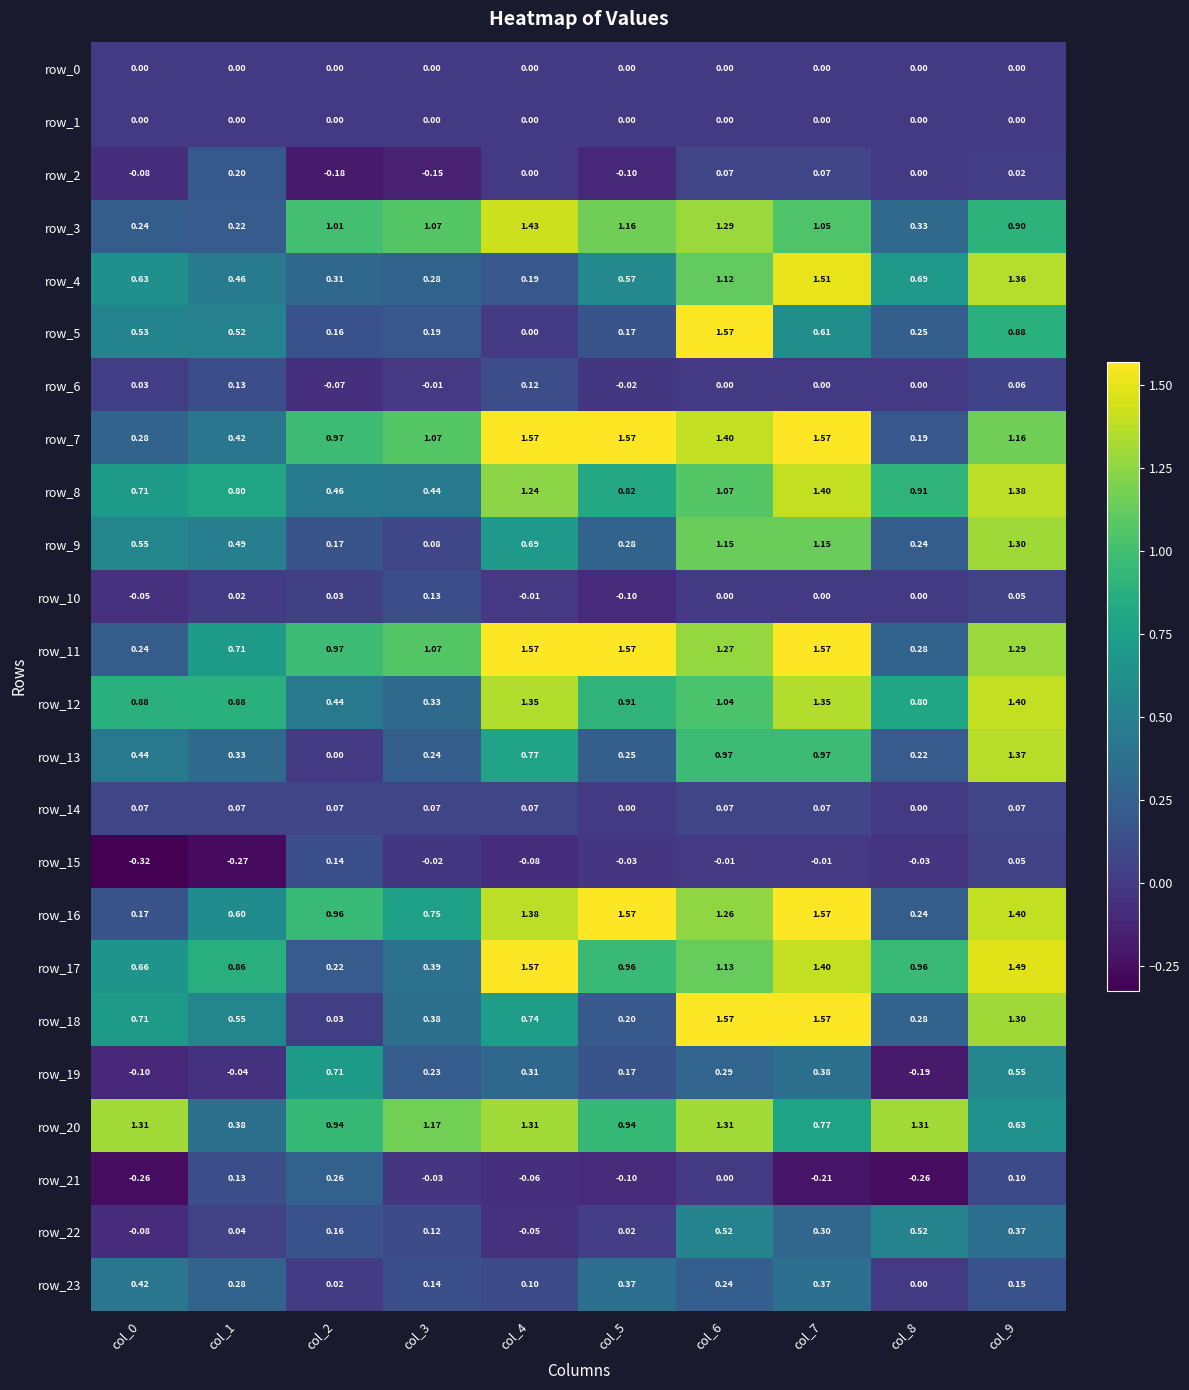

Is the value of row_5 at col_9 greater than the value of row_19 at col_8?

Yes